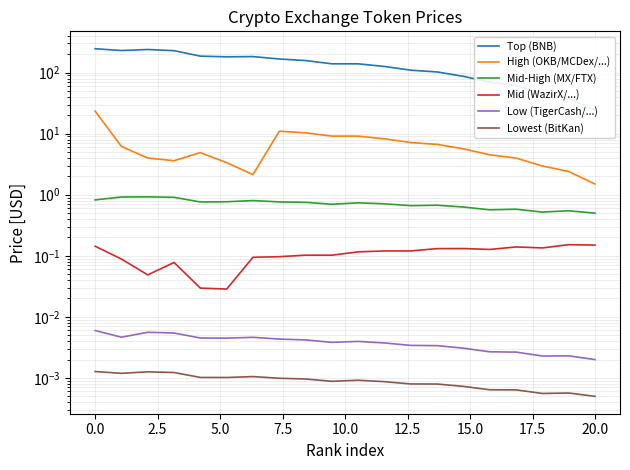

True or false: Low (TigerCash/...) and Top (BNB) intersect in this chart.

False